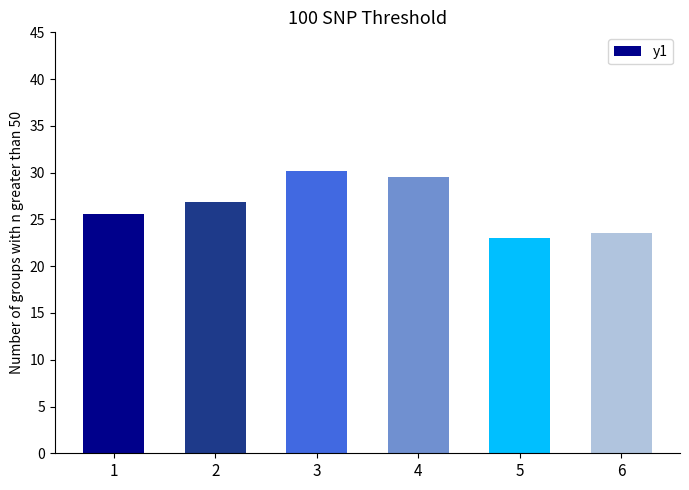

What value does the data have at 2?

26.9